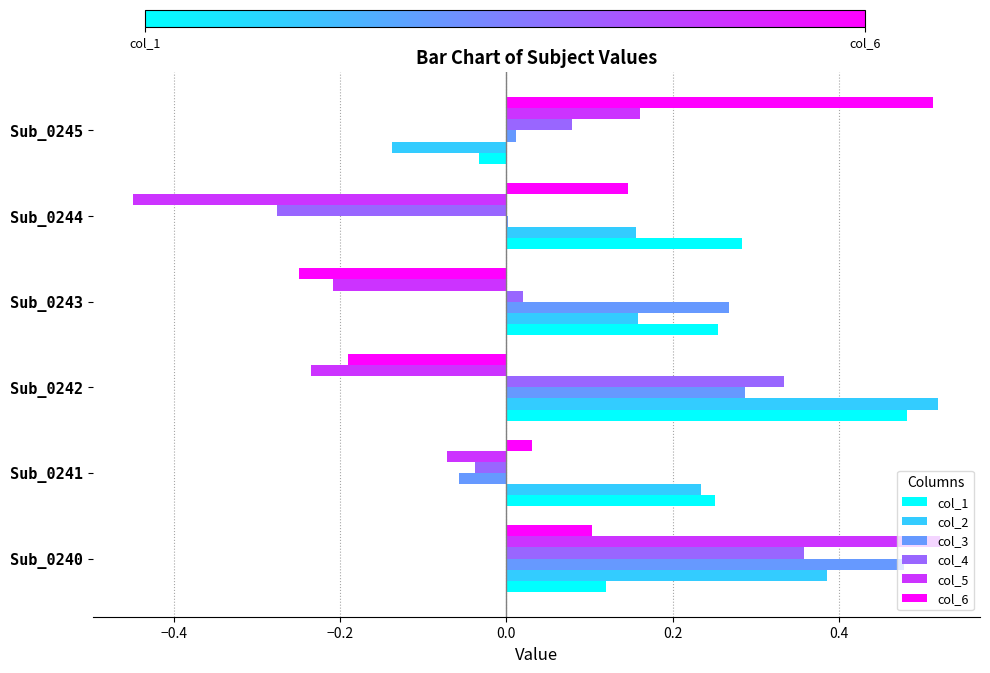

The col_6 series shows 0.1 at Sub_0244. True or false?

True